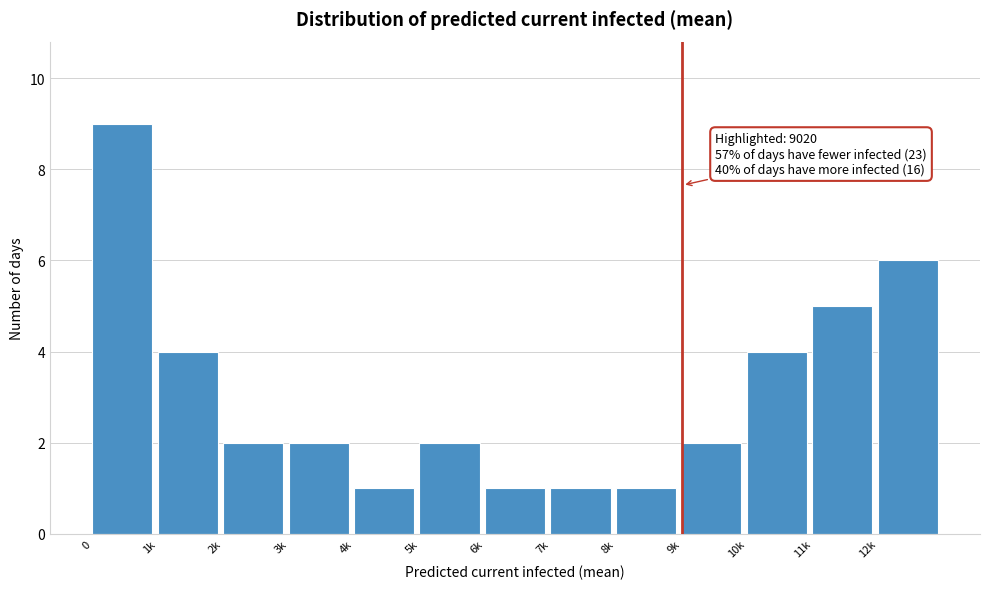

Reading right to left, what are all the values shown in this chart?

12k=6	11k=5	10k=4	9k=2	8k=1	7k=1	6k=1	5k=2	4k=1	3k=2	2k=2	1k=4	0=9